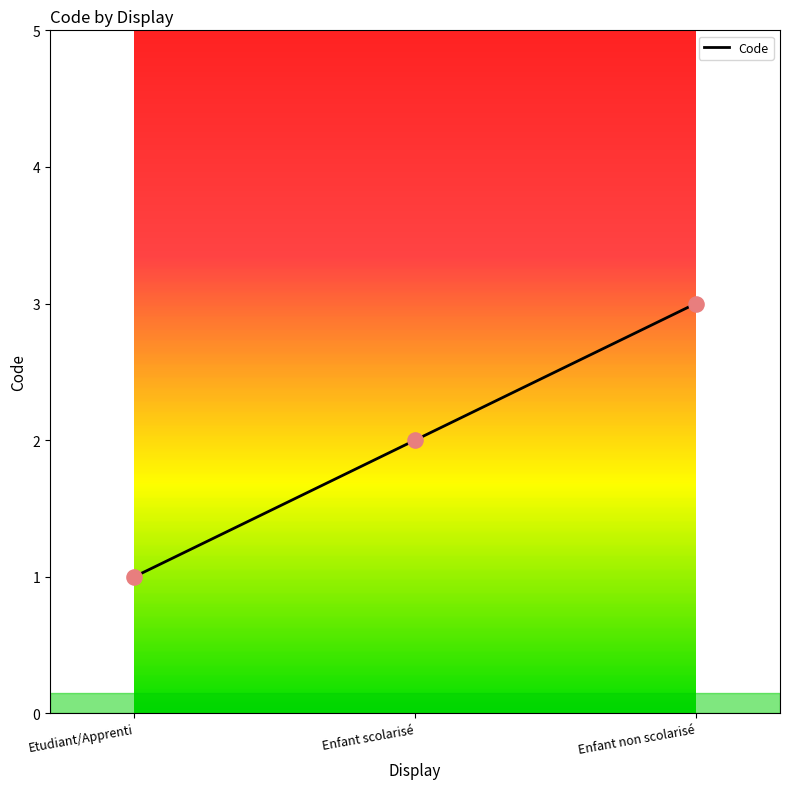

What is the ratio of the value at Enfant non scolarisé to the value at Etudiant/Apprenti?

3.0